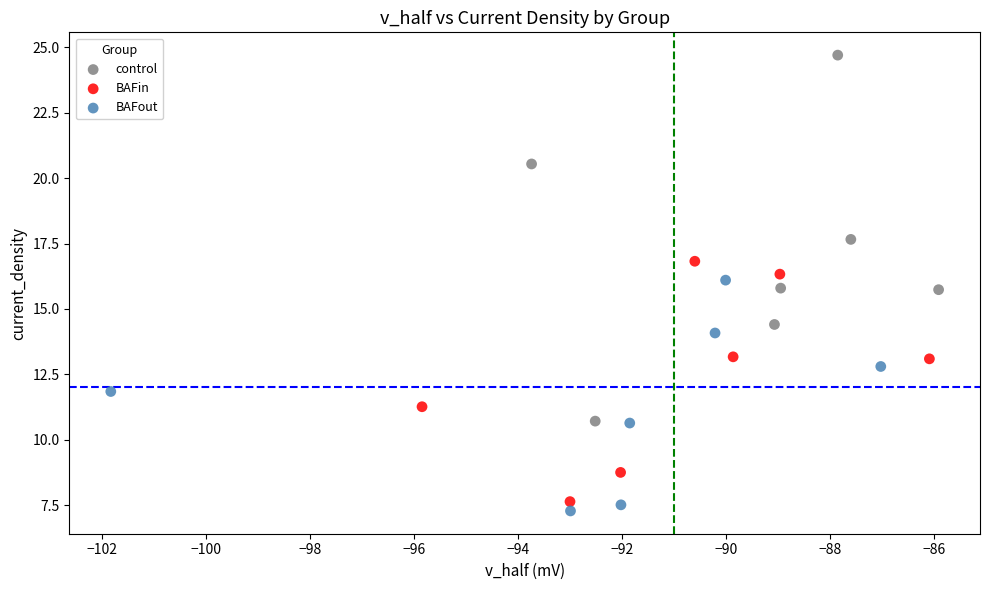

Which series contains the highest Y value?

control